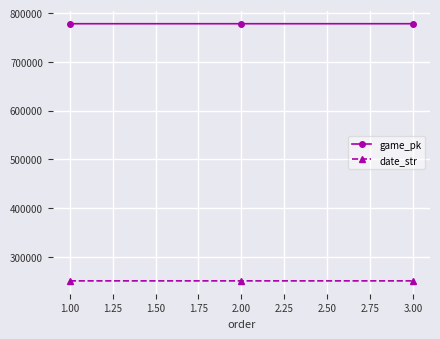

The value of game_pk at 3.00 is 778212. True or false?

True